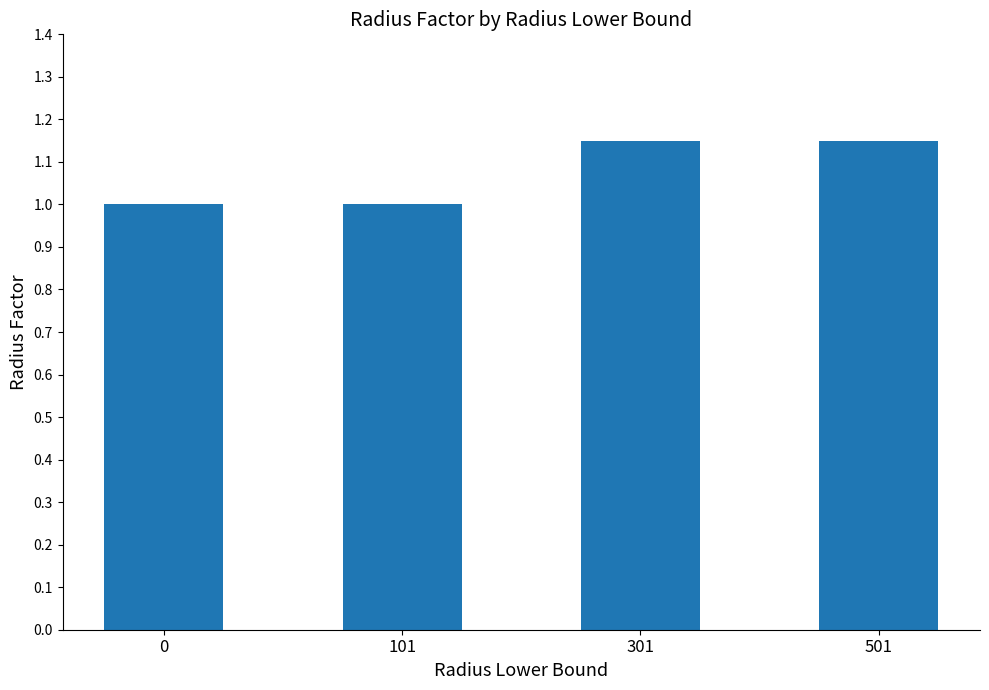

What is the ratio of the value at 301 to the value at 501?

1.0